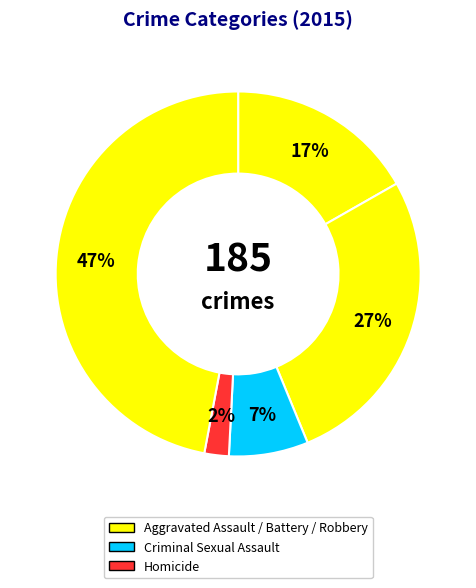

Count the number of slices in the pie.

5